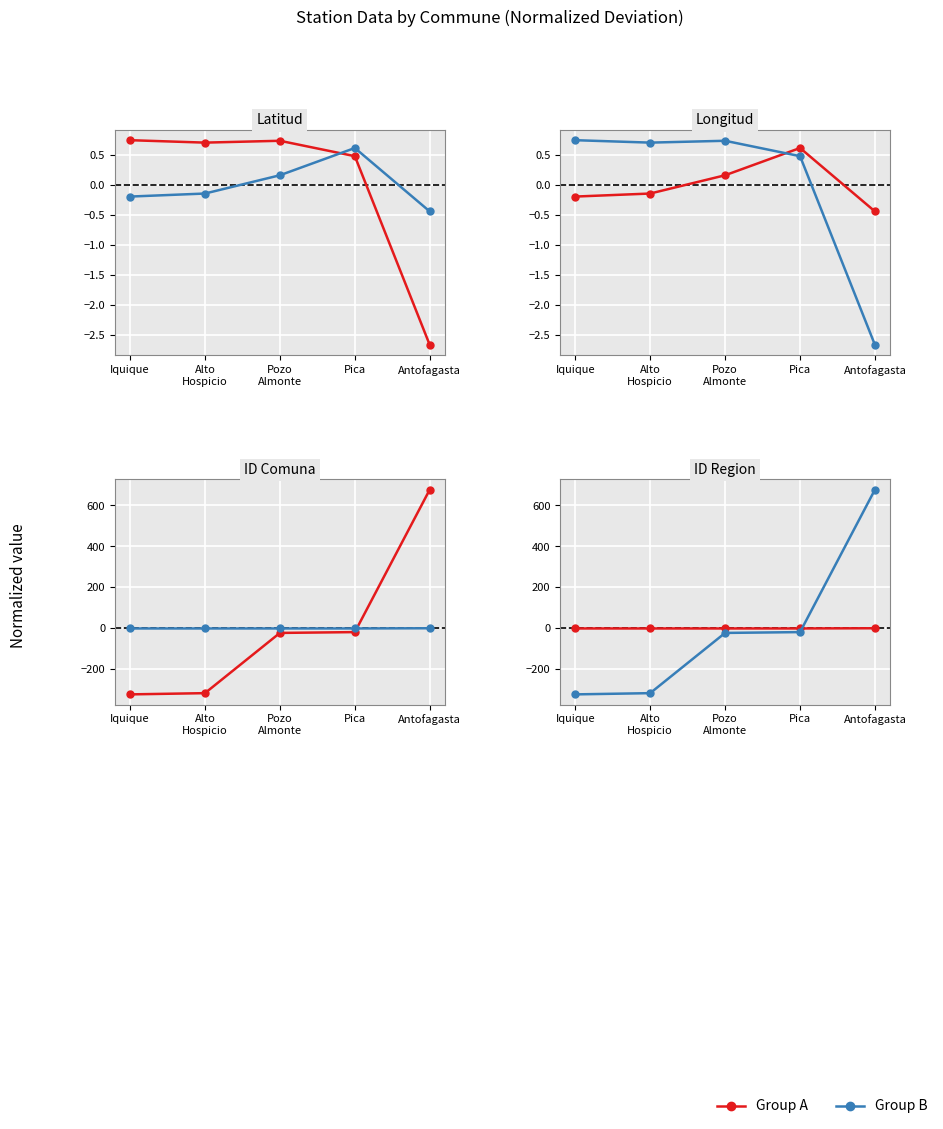

What are all the series names shown in the legend?

Group A, Group B